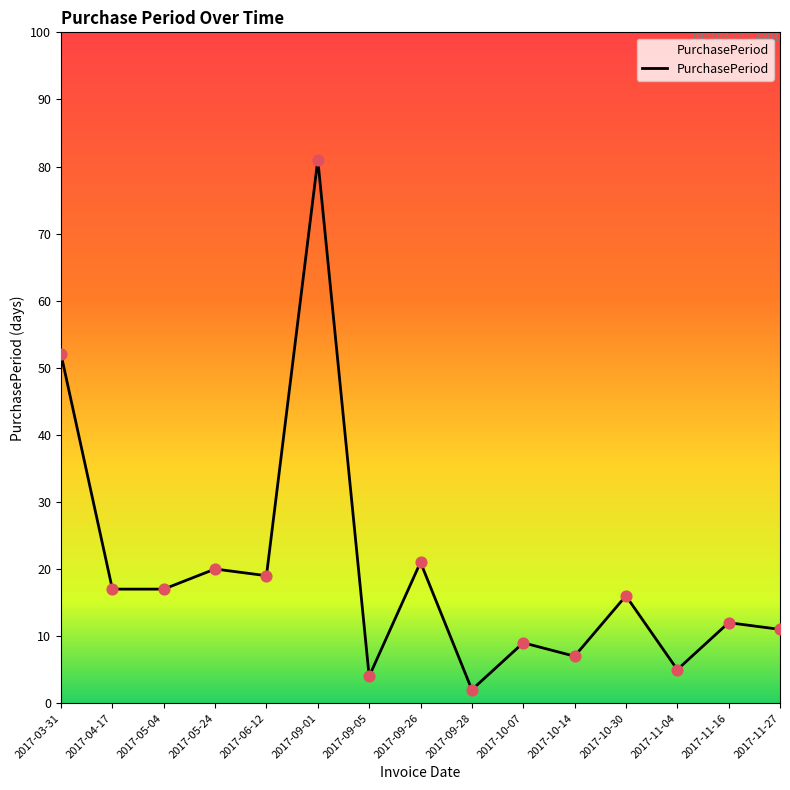

What is the change in value from 2017-09-01 to 2017-11-04?

-76